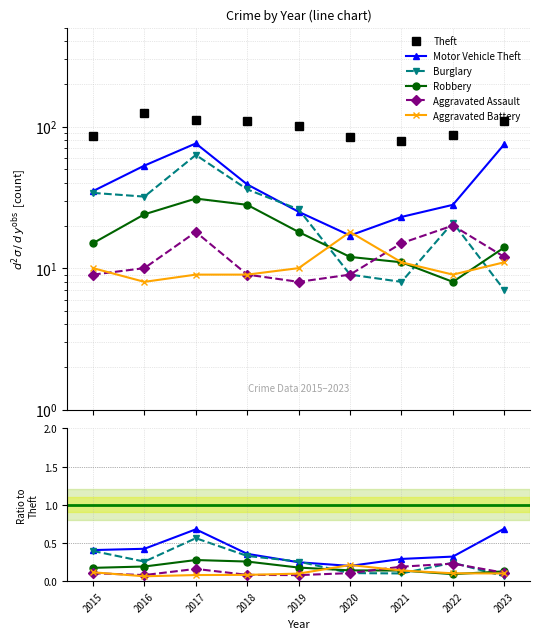

Where do Burglary and Motor Vehicle Theft first cross each other?

2018 and 2019